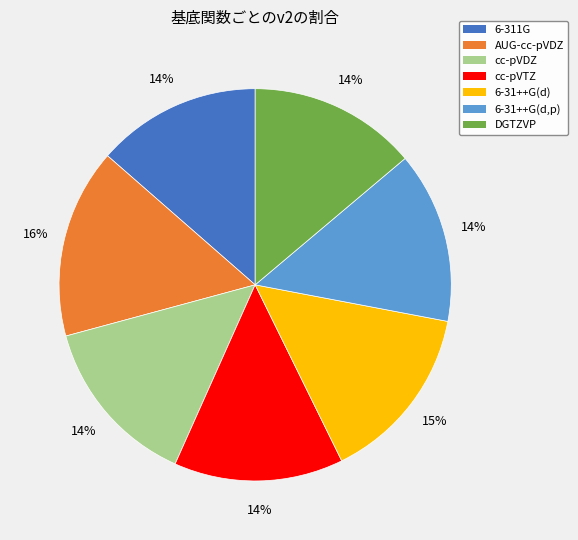

Combined, do 6-311G and DGTZVP account for over 50%?

No